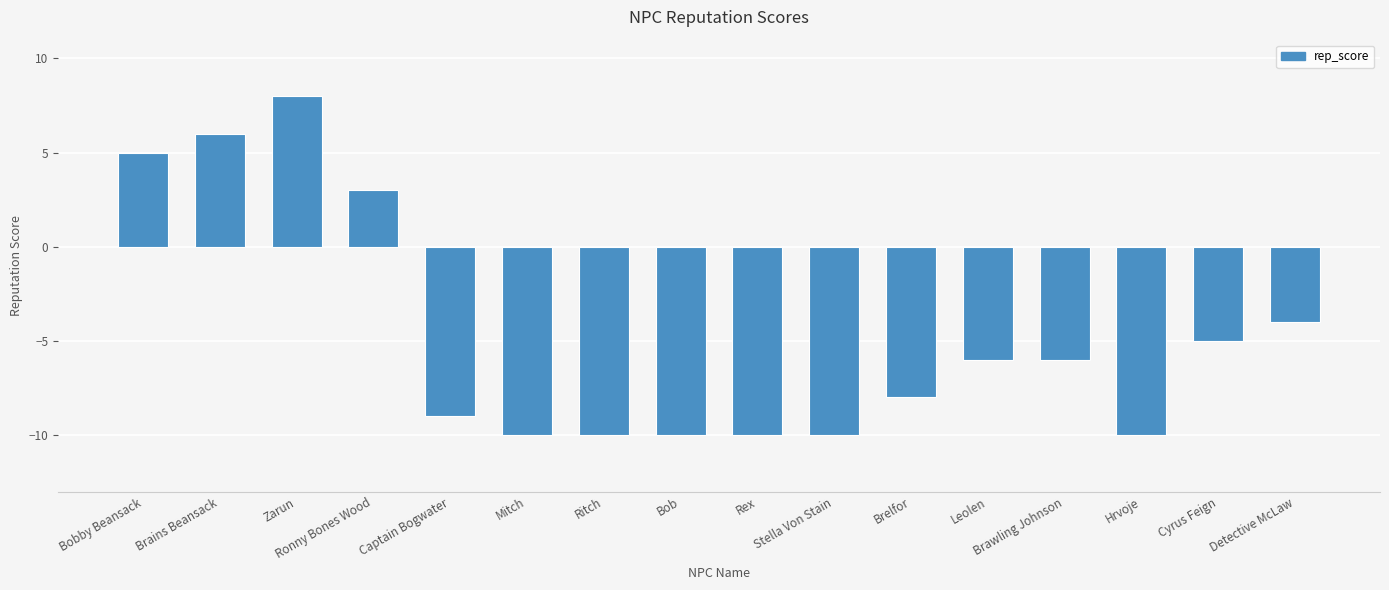

Between Bob and Detective McLaw, which is larger?

Detective McLaw